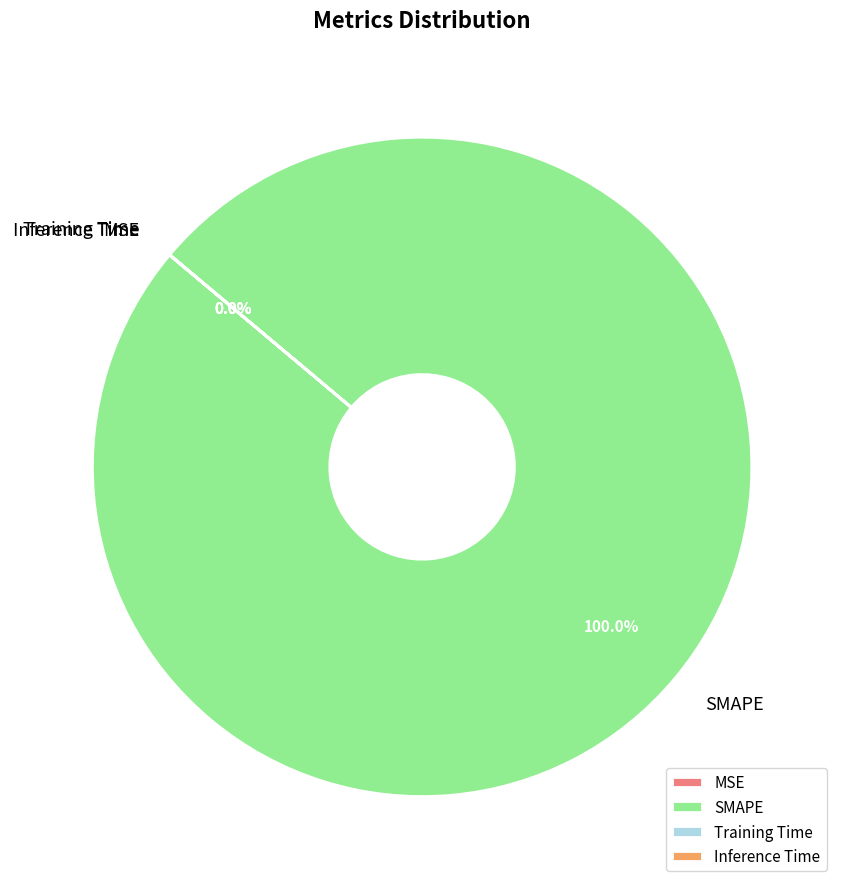

Which category accounts for the majority?

SMAPE